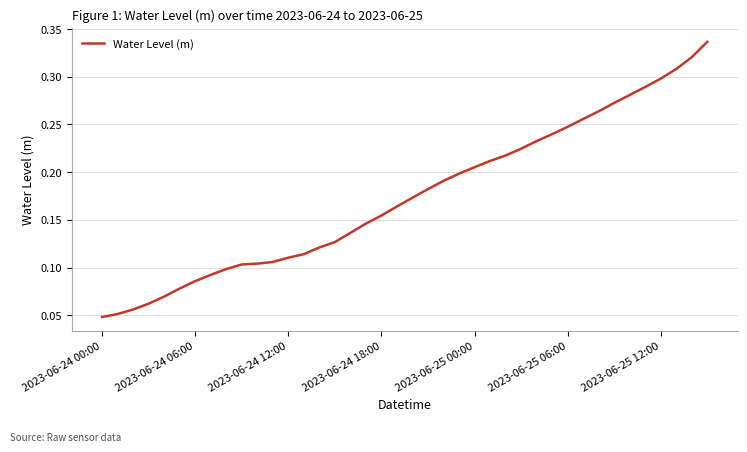

Count the number of data series in this chart.

1